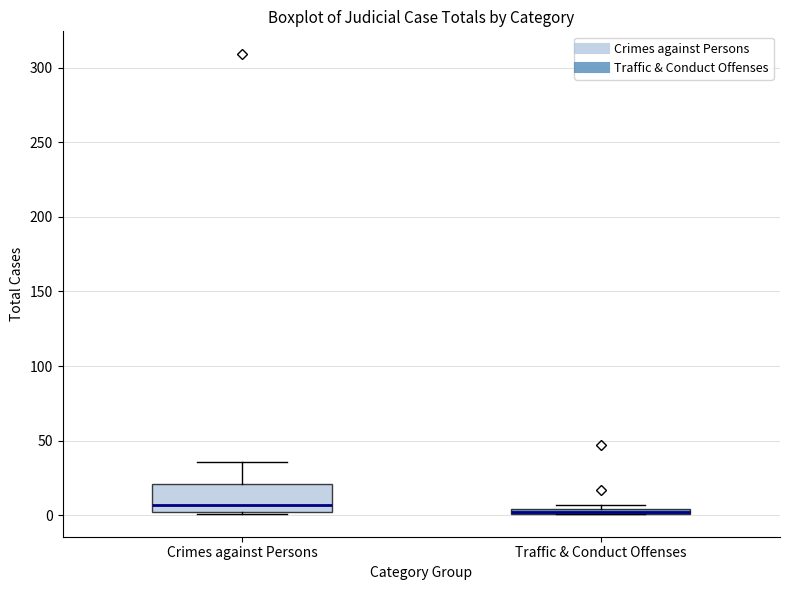

Where does the upper whisker of the box for Crimes against Persons end on the y-axis? The values are not printed on the chart, so give them approximately, as read against the axis.

35